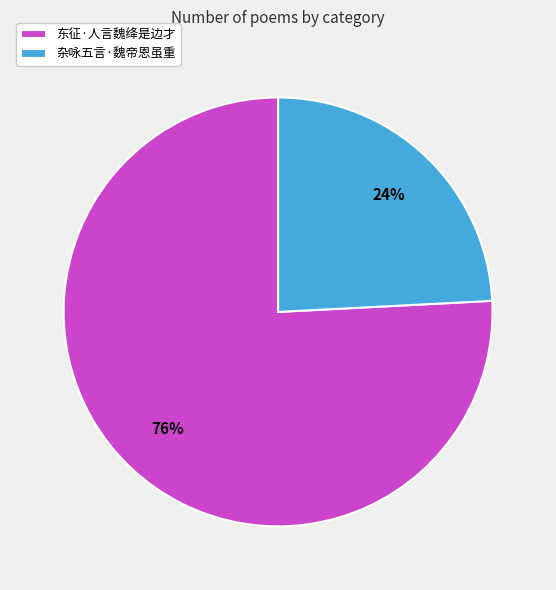

Which has a higher value, 东征·人言魏绛是边才 or 杂咏五言·魏帝恩虽重?

东征·人言魏绛是边才